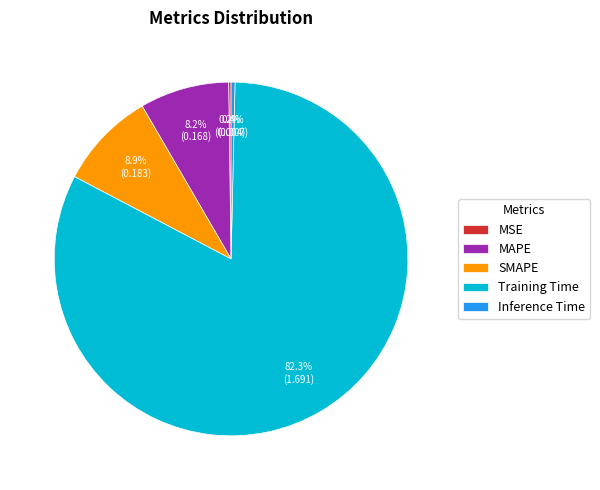

What percentage is NOT represented by Training Time?

17.7%